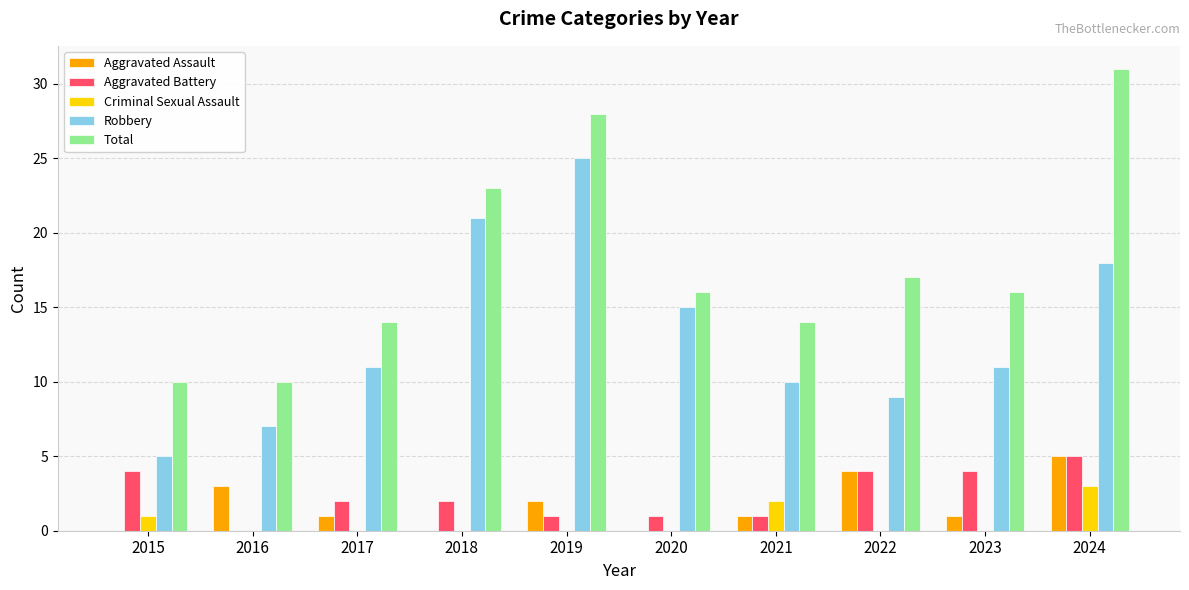

Which series has the largest total across all categories?

Total